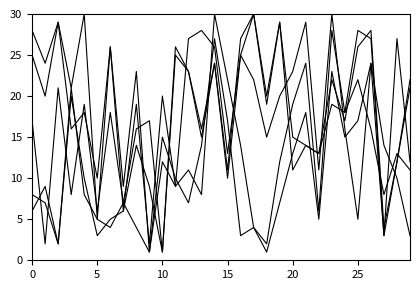

Does the chart have visible grid lines?

No